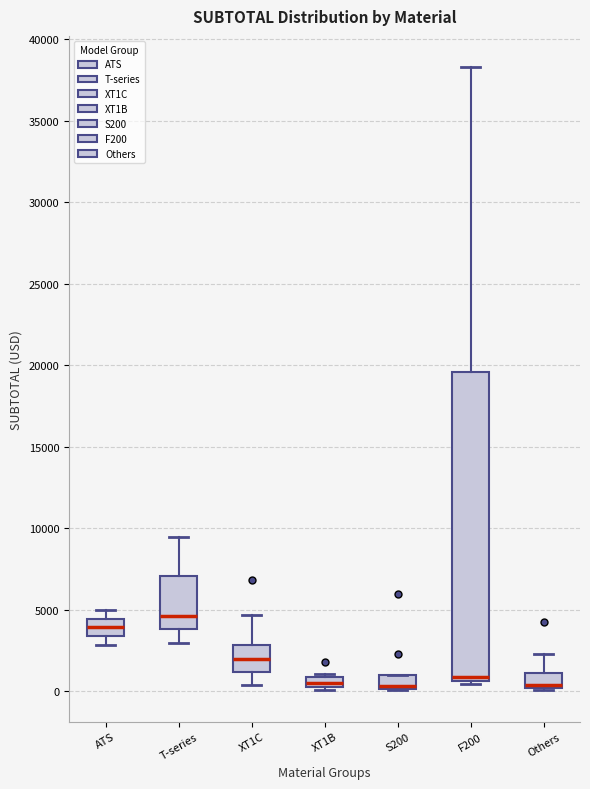

Which box is the tallest, from its lower edge to its upper edge?

F200